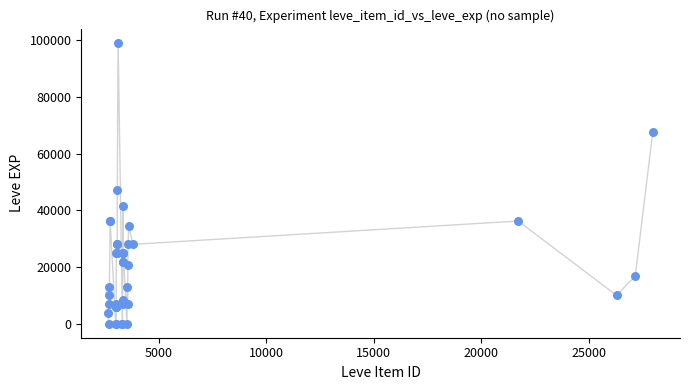

What Y value in the scatter plot is closest to 49610?

47200